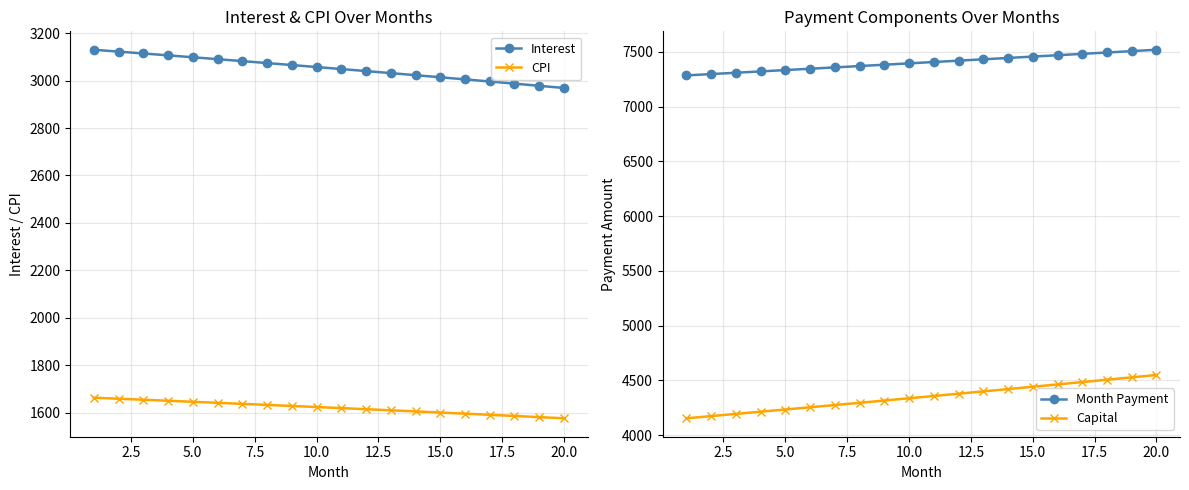

Reading left to right, list all the values displayed in this chart.

Interest: 3130.2	3122.4	3114.6	3106.6	3098.6	3090.5	3082.4	3074.1	3065.8	3057.4	3048.9	3040.3	3031.7	3023.0	3014.2	3005.3	2996.3	2987.3	2978.2	2969.0
CPI: 1662.5	1658.3	1654.1	1649.8	1645.5	1641.2	1636.8	1632.4	1627.9	1623.4	1618.8	1614.2	1609.6	1604.9	1600.2	1595.4	1590.6	1585.7	1580.8	1575.9
Month Payment: 7284.3	7296.5	7308.6	7320.8	7333.0	7345.3	7357.5	7369.8	7382.0	7394.3	7406.7	7419.0	7431.4	7443.8	7456.2	7468.6	7481.0	7493.5	7506.0	7518.5
Capital: 4154.1	4174.1	4194.1	4214.2	4234.4	4254.7	4275.1	4295.6	4316.3	4337.0	4357.8	4378.7	4399.7	4420.8	4442.0	4463.3	4484.7	4506.2	4527.8	4549.5